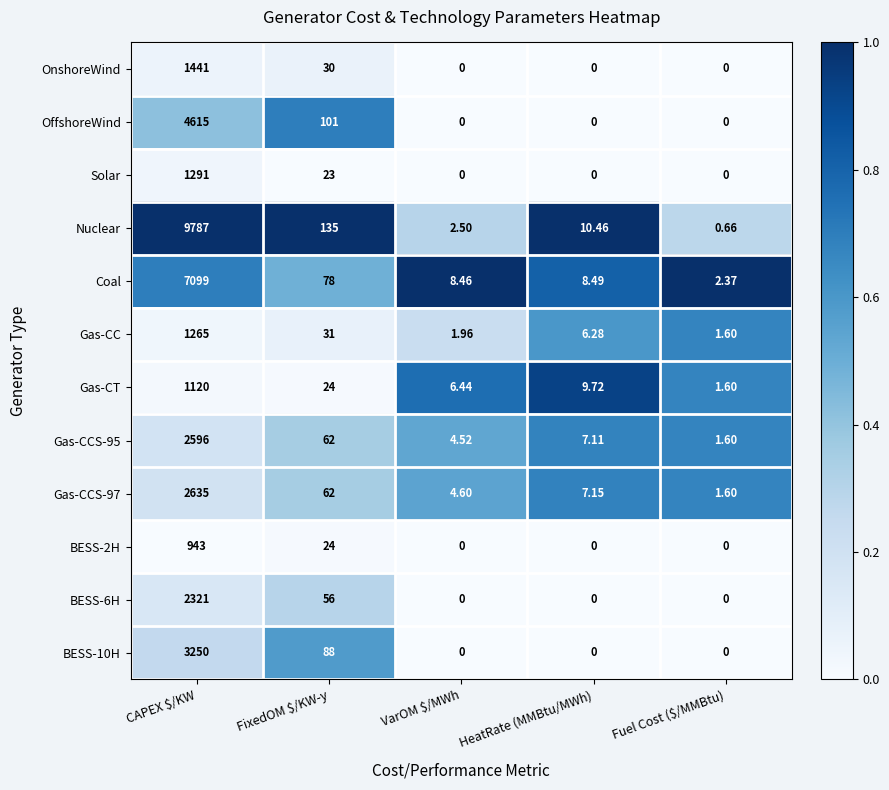

Is the value of BESS-2H at CAPEX $/KW greater than the value of Gas-CC at HeatRate (MMBtu/MWh)?

Yes